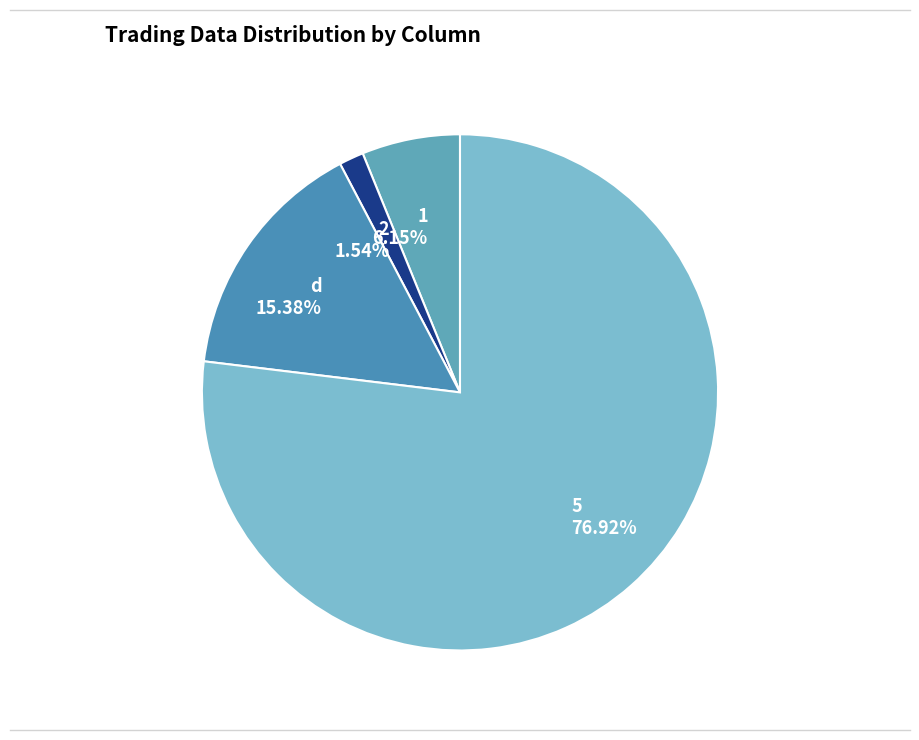

To the nearest percent, what portion does 1 represent?

6%